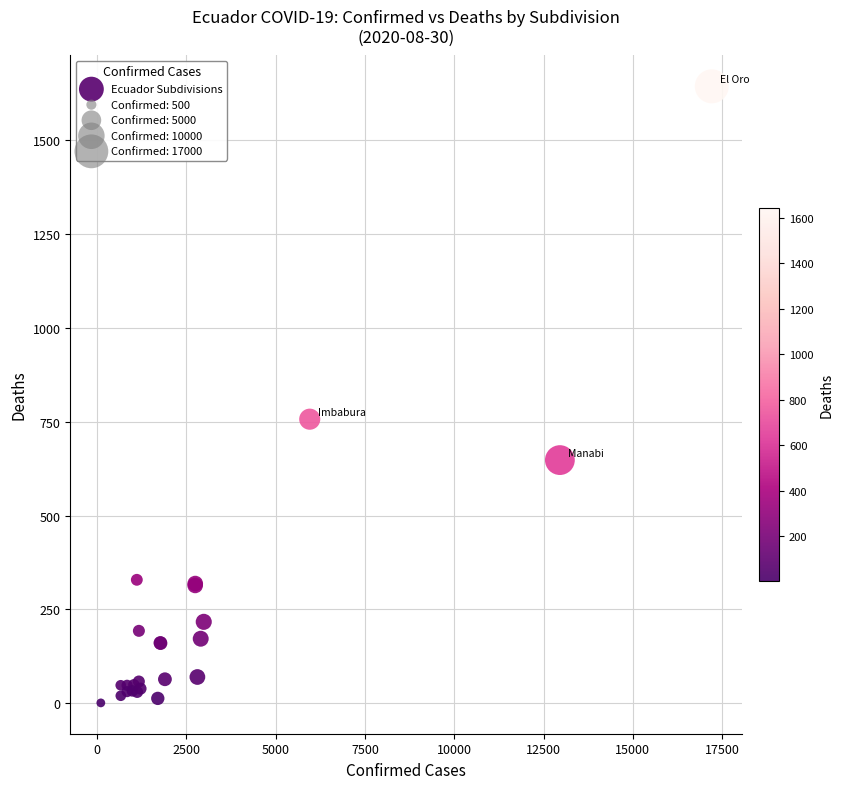

What Y value in the scatter plot is closest to 822?

757